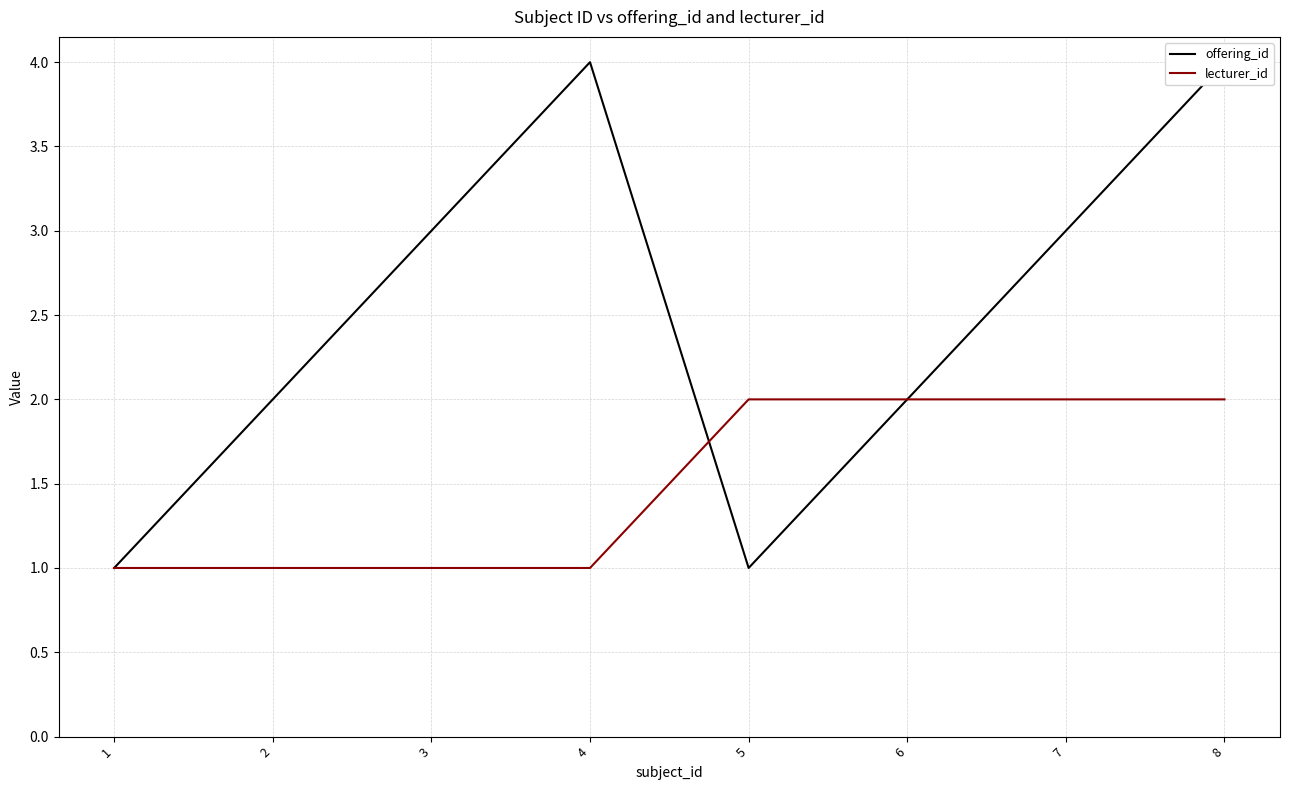

The lecturer_id series shows 1 at 6. True or false?

False